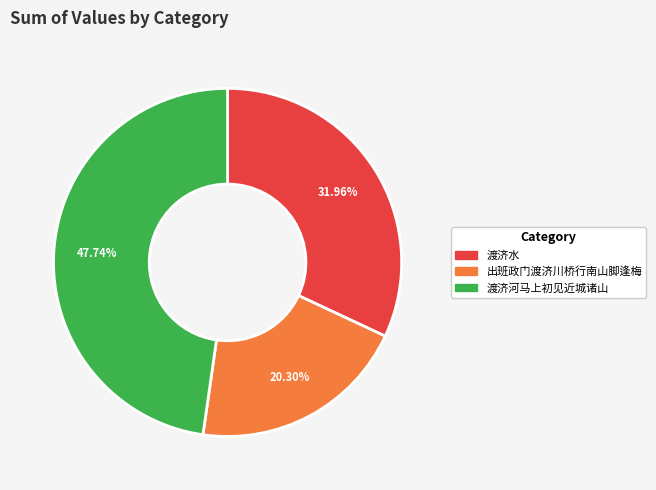

What percentage is the 渡济水 slice, to the nearest percent?

32%